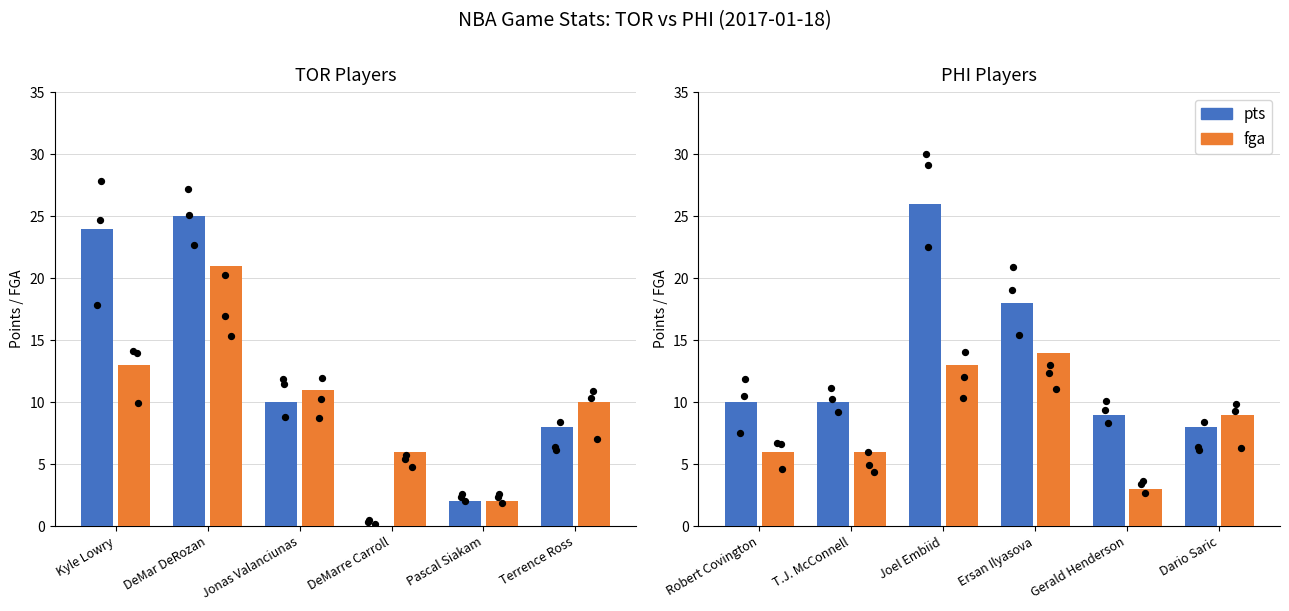

Which series reaches the maximum Y coordinate?

pts